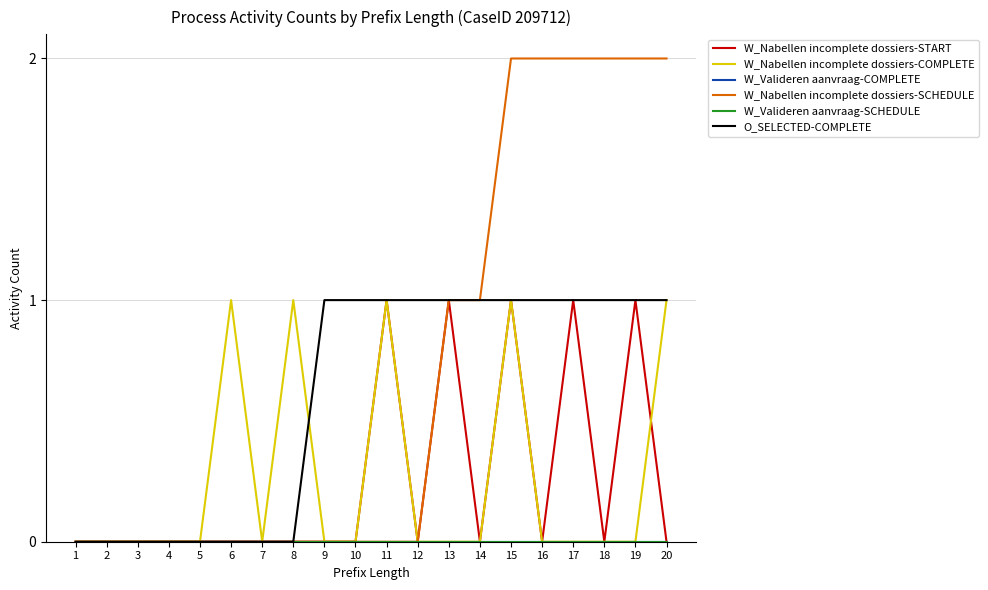

Is this an area chart (filled region under the line)?

No